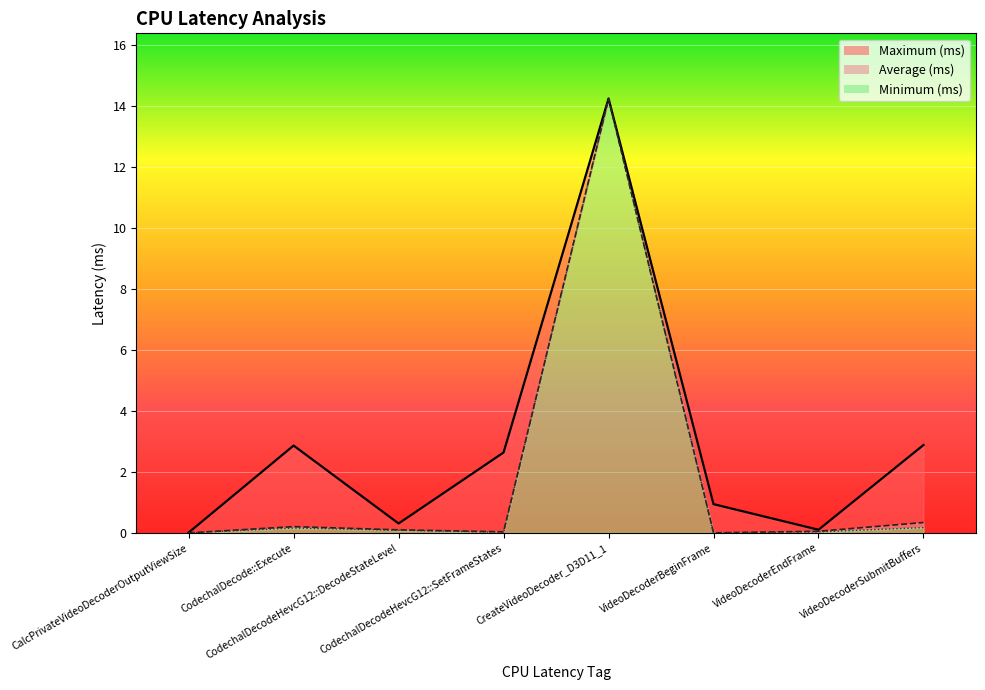

The Average (ms) series shows 0.0 at VideoDecoderBeginFrame. True or false?

True